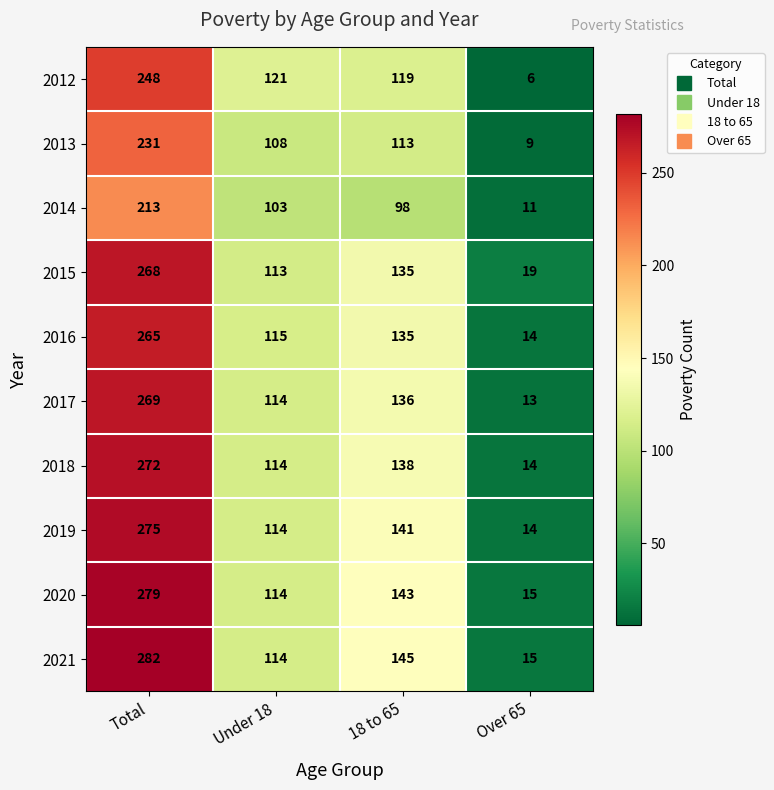

List the series in order of their peak value, lowest first.

2014, 2013, 2012, 2016, 2015, 2017, 2018, 2019, 2020, 2021